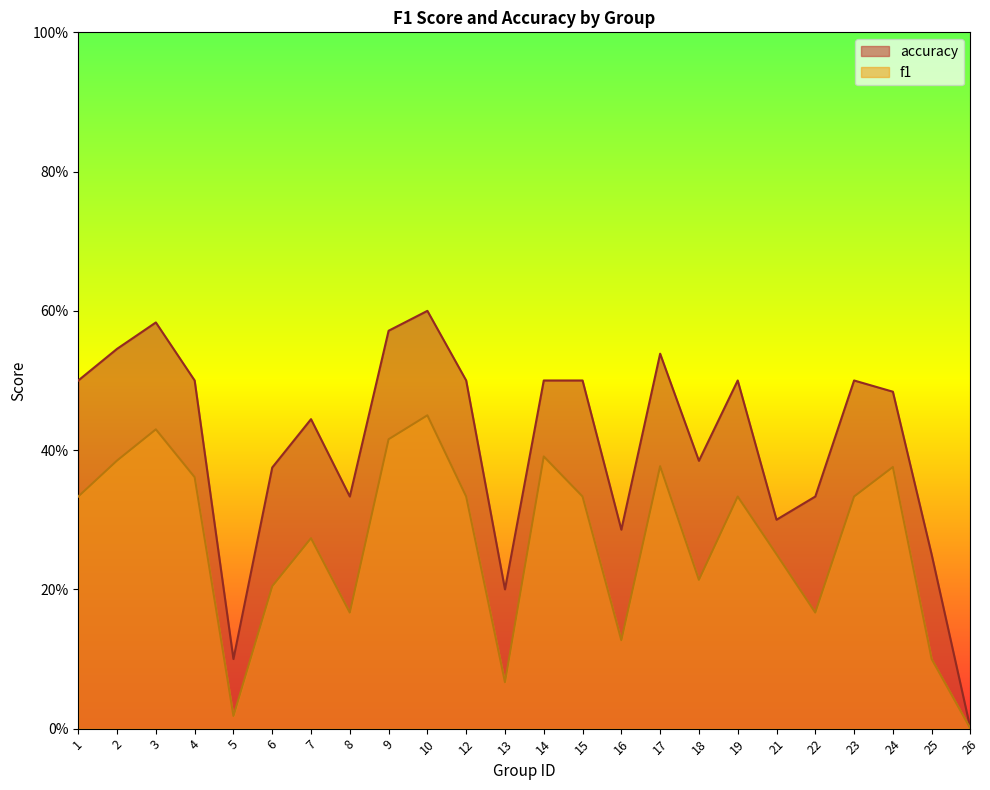

At which label is accuracy closest to 0?

26